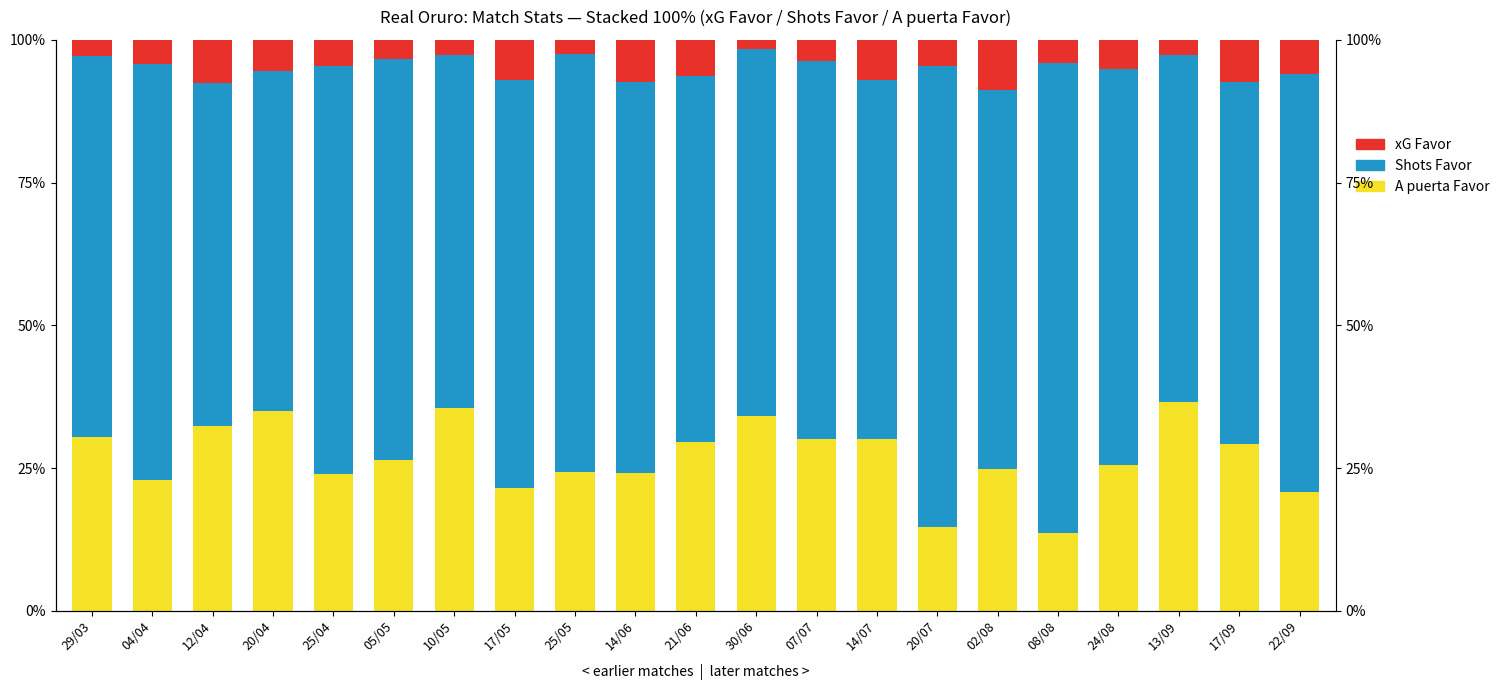

Rank the series by their average value, from lowest to highest.

xG Favor, A puerta Favor, Shots Favor